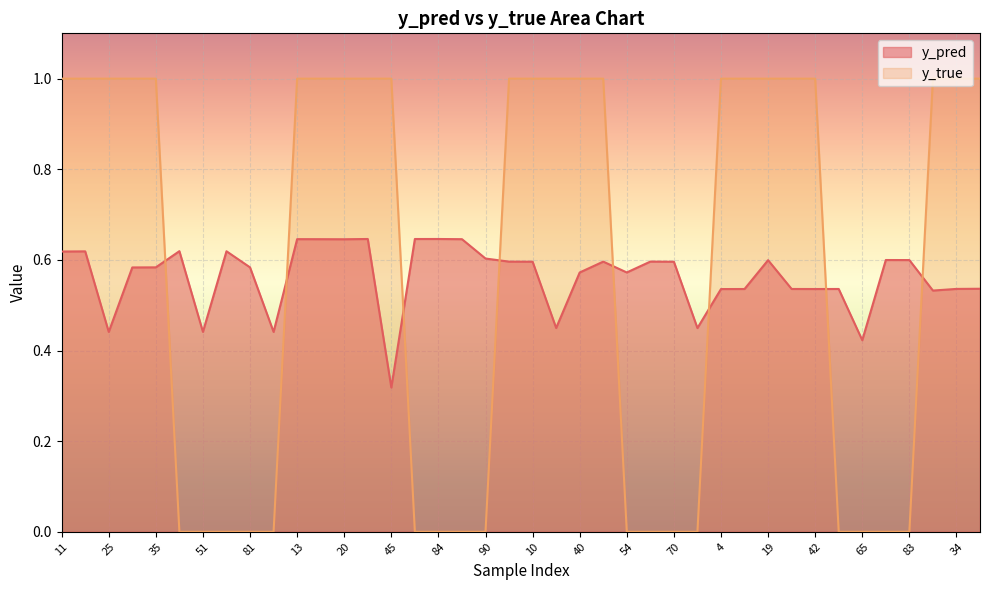

What are all the series names shown in the legend?

y_pred, y_true